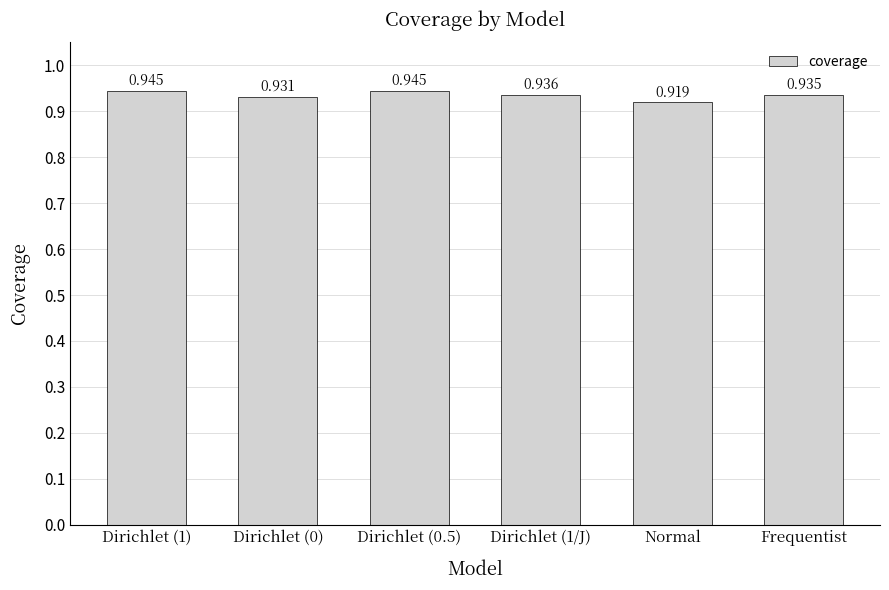

Which category has the lowest value across all series?

Normal